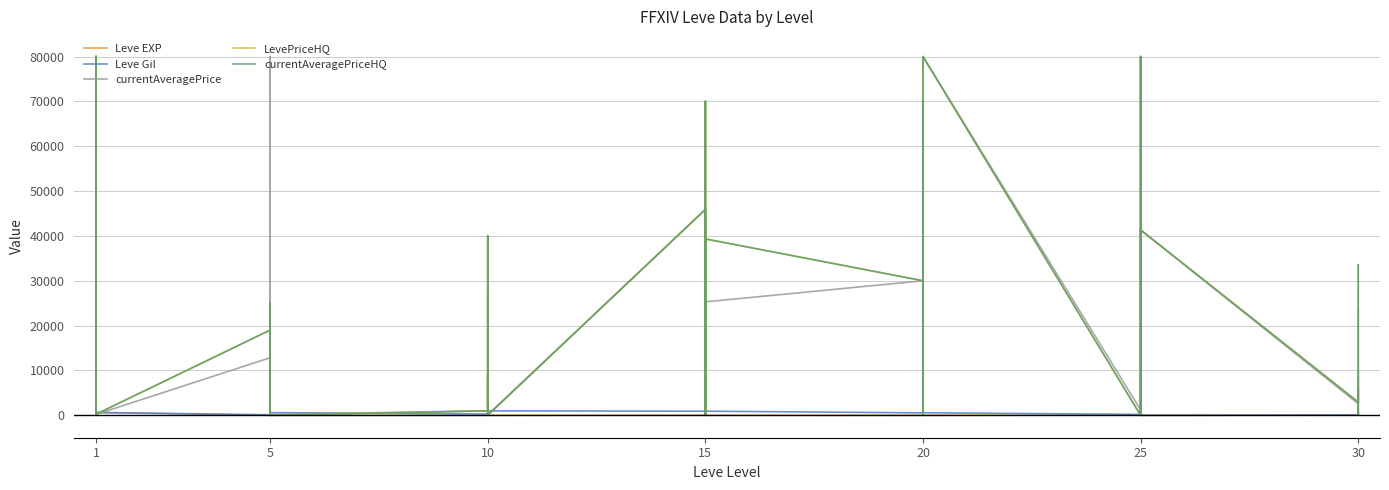

How many interior local valleys does the currentAveragePriceHQ series have?

14